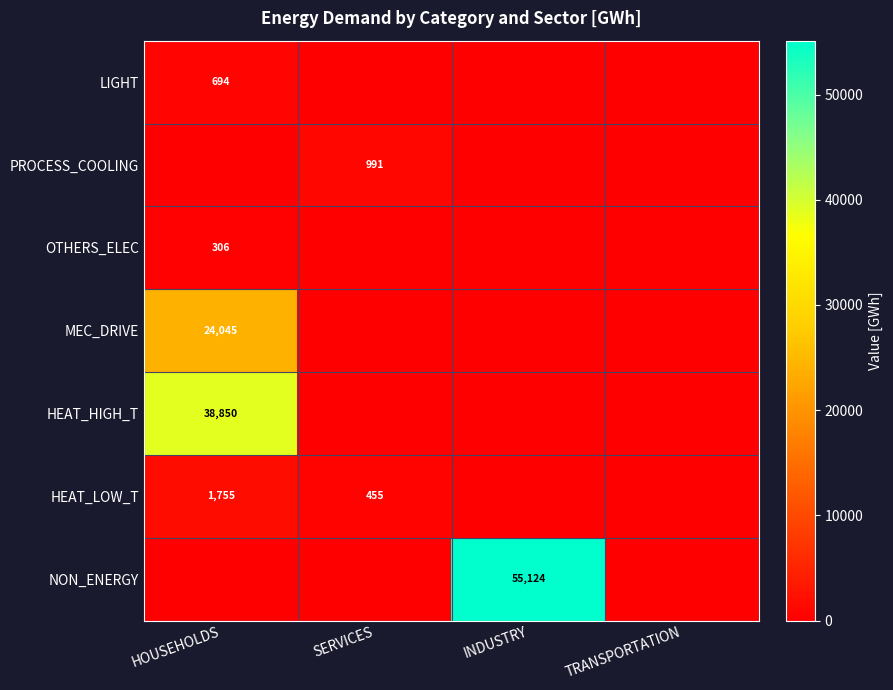

Which category has the lowest value across all series?

SERVICES